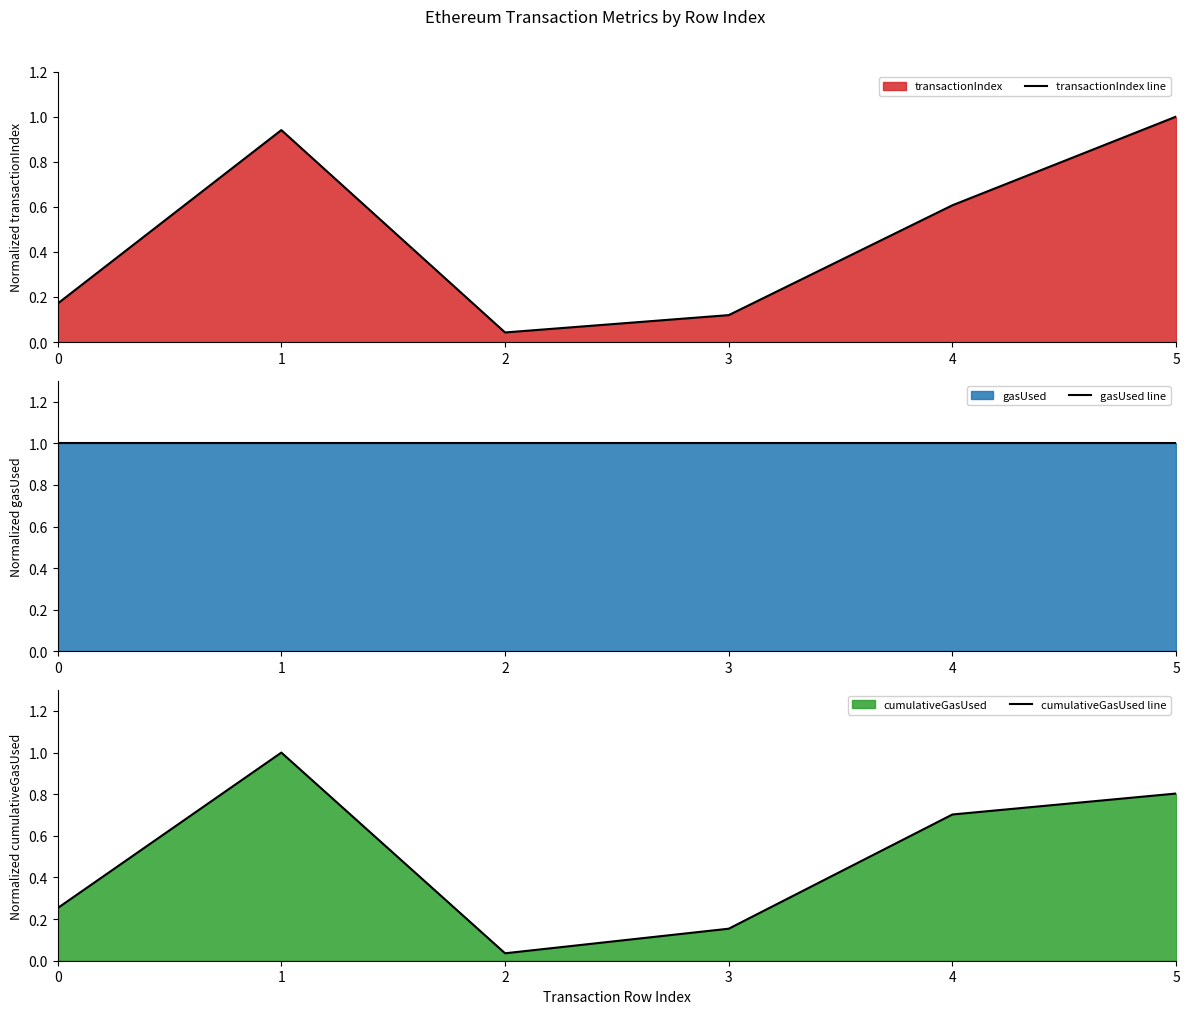

Reading left to right, transcribe all the data shown in this chart.

transactionIndex line: 0=0.2	1=0.9	2=0.0	3=0.1	4=0.6	5=1.0
gasUsed line: 0=1.0	1=1.0	2=1.0	3=1.0	4=1.0	5=1.0
cumulativeGasUsed line: 0=0.3	1=1.0	2=0.0	3=0.2	4=0.7	5=0.8